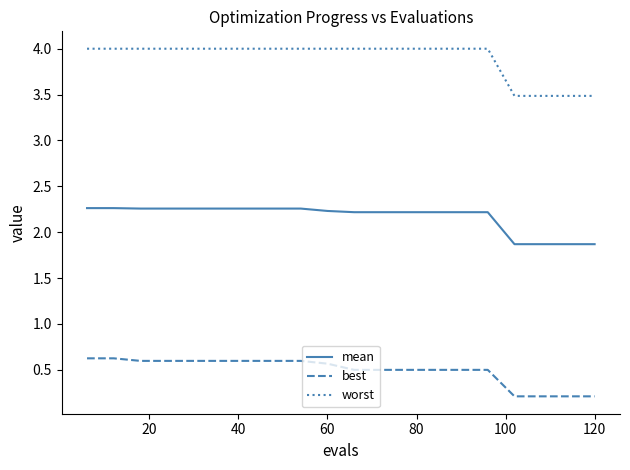

What are all the series names shown in the legend?

mean, best, worst